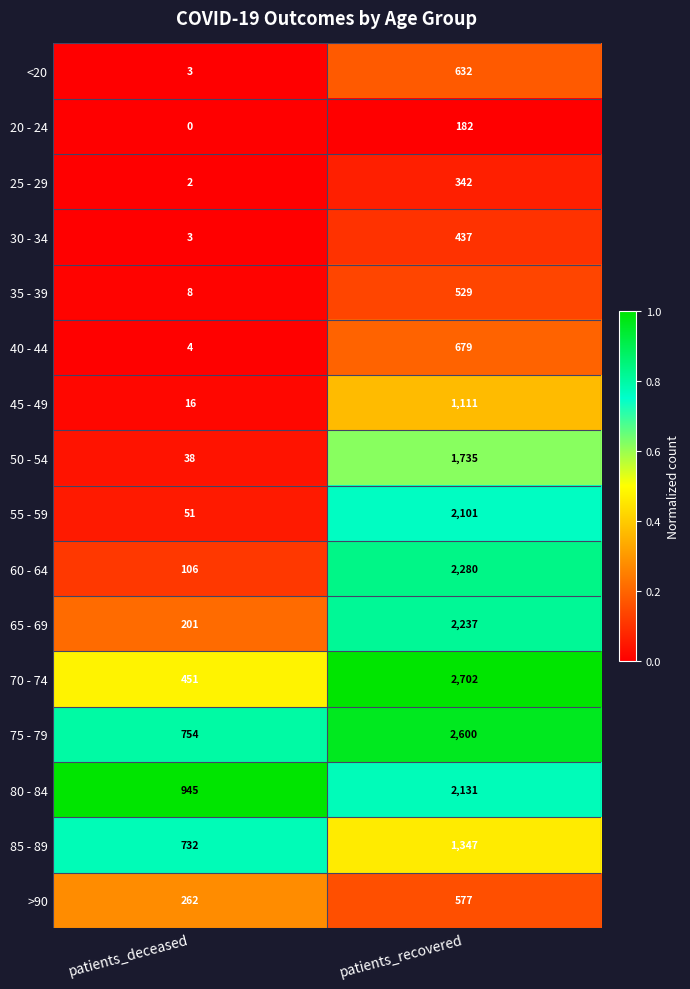

At which category does the chart reach its peak across all series?

patients_recovered